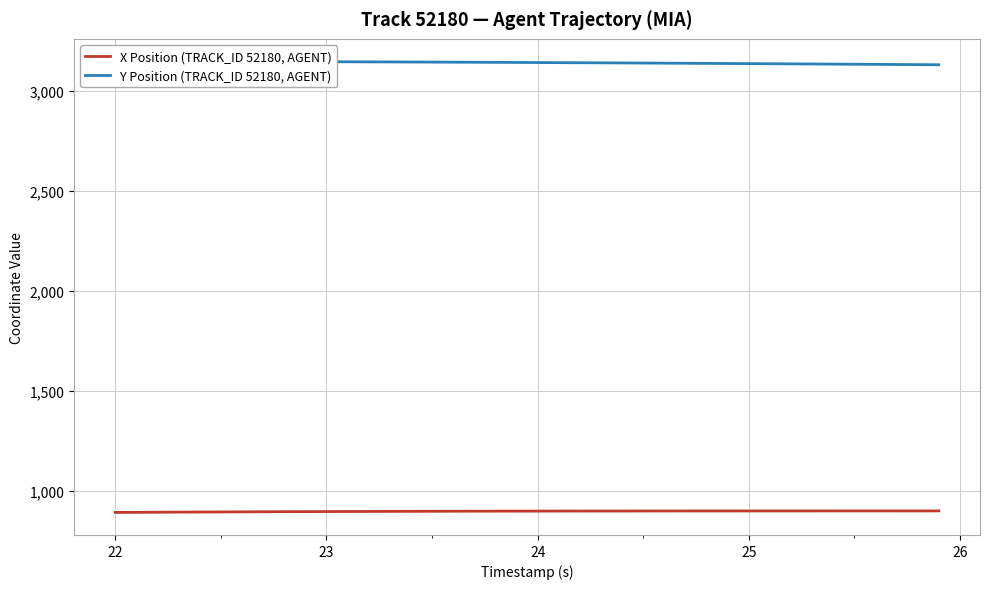

Which series has the widest spread of values?

Y Position (TRACK_ID 52180, AGENT)